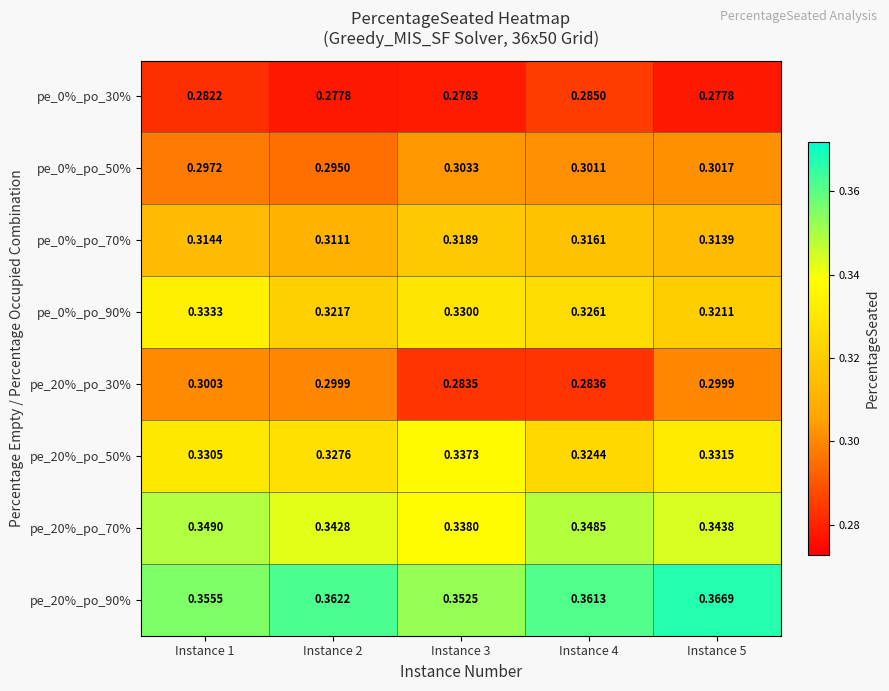

At Instance 5, list the series in order from smallest to largest.

pe_0%_po_30%, pe_20%_po_30%, pe_0%_po_50%, pe_0%_po_70%, pe_0%_po_90%, pe_20%_po_50%, pe_20%_po_70%, pe_20%_po_90%